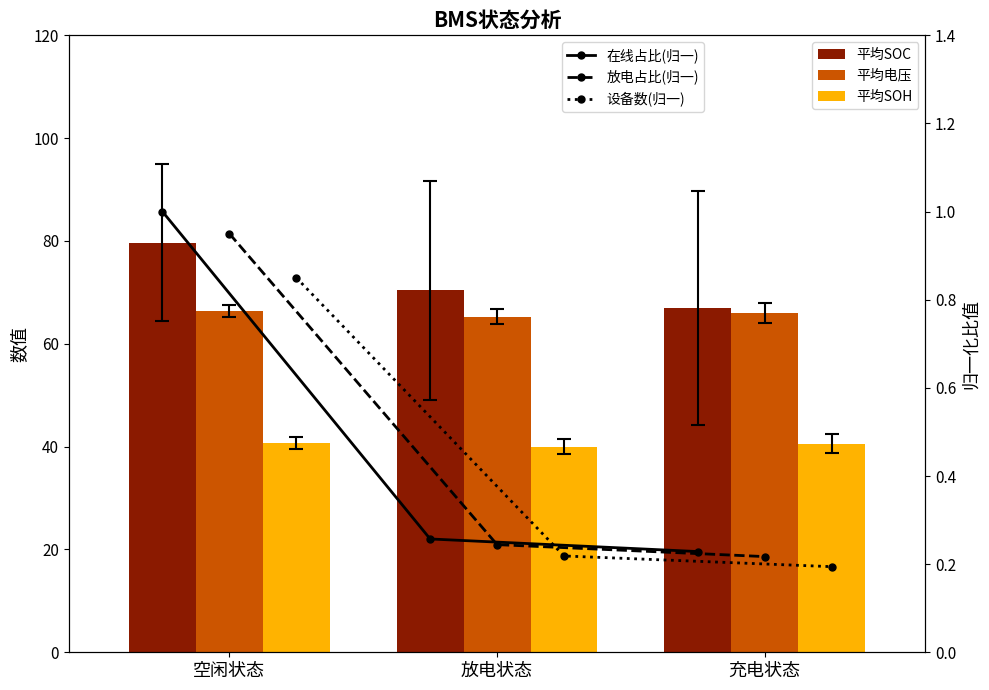

Rank the series at 空闲状态 from lowest to highest value.

设备数(归一), 放电占比(归一), 在线占比(归一), 平均SOH, 平均电压, 平均SOC